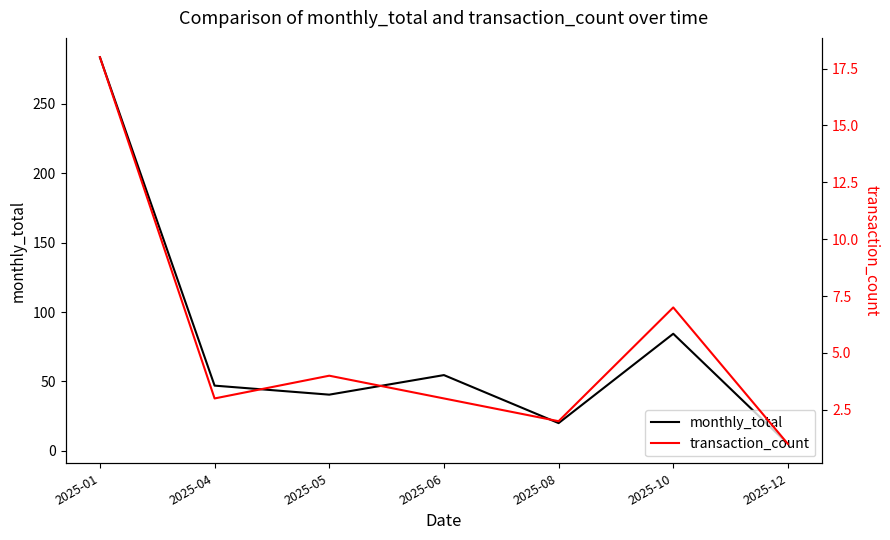

Which series has the largest total across all categories?

monthly_total